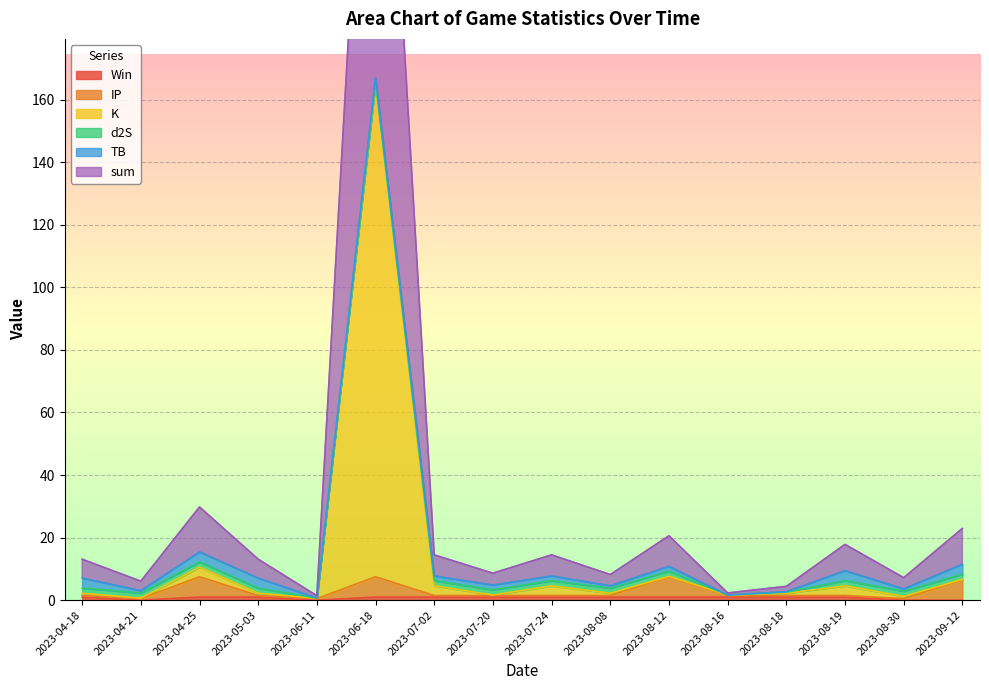

The K series shows 0.5 at 2023-08-30. True or false?

False